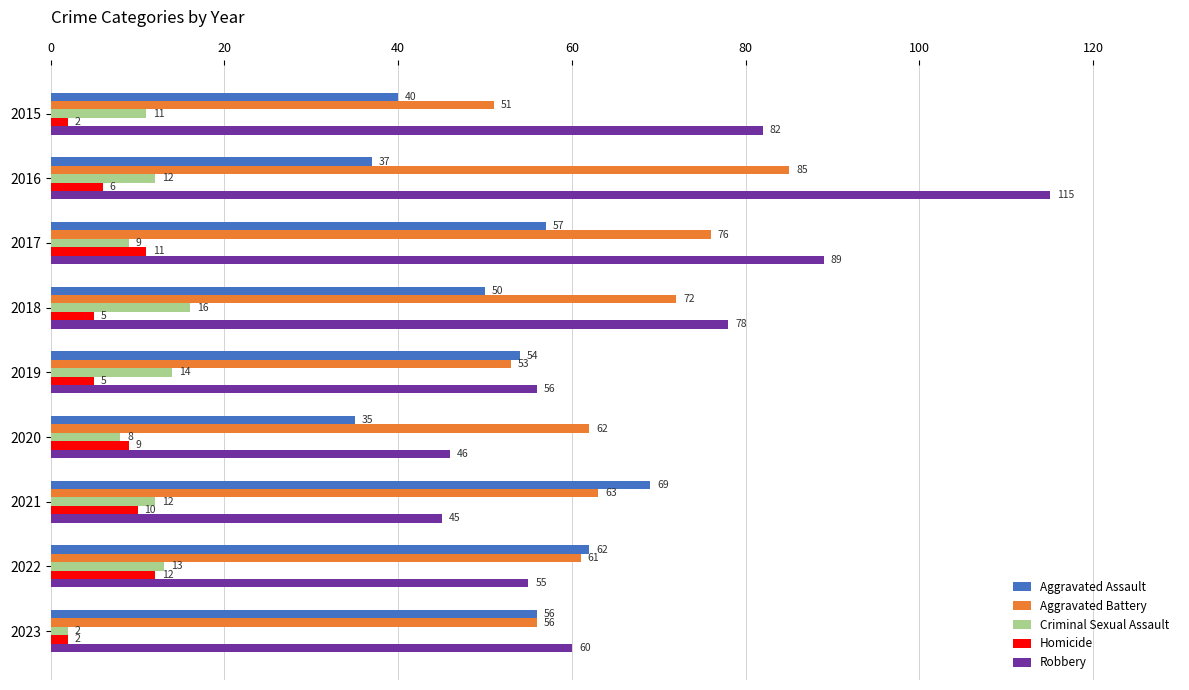

Is it true that Aggravated Assault equals 82 at 2019?

False